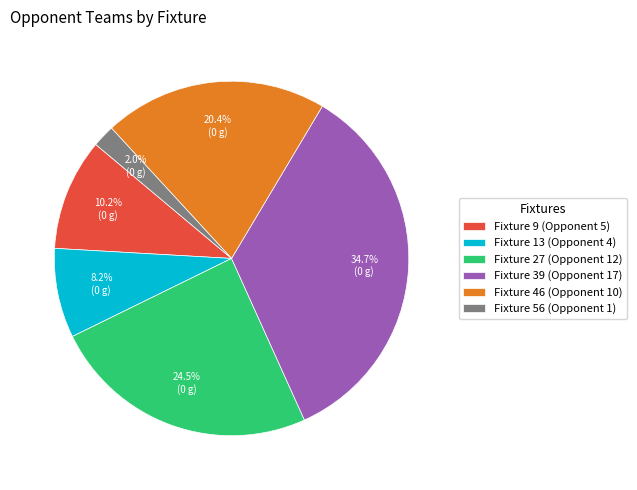

What is the total percentage of Fixture 9 (Opponent 5) and Fixture 39 (Opponent 17)?

44.9%